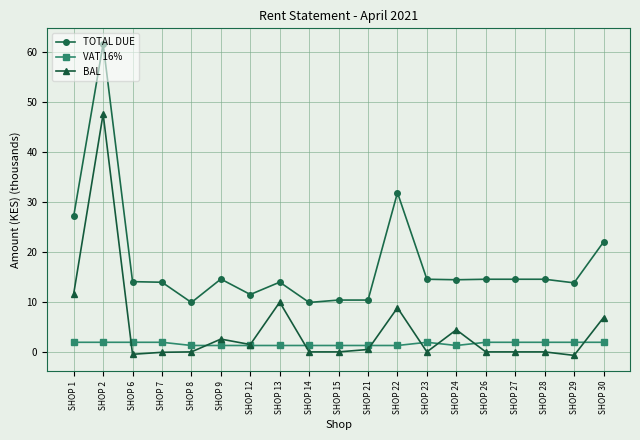

Rank the series by their average value, from highest to lowest.

TOTAL DUE, BAL, VAT 16%